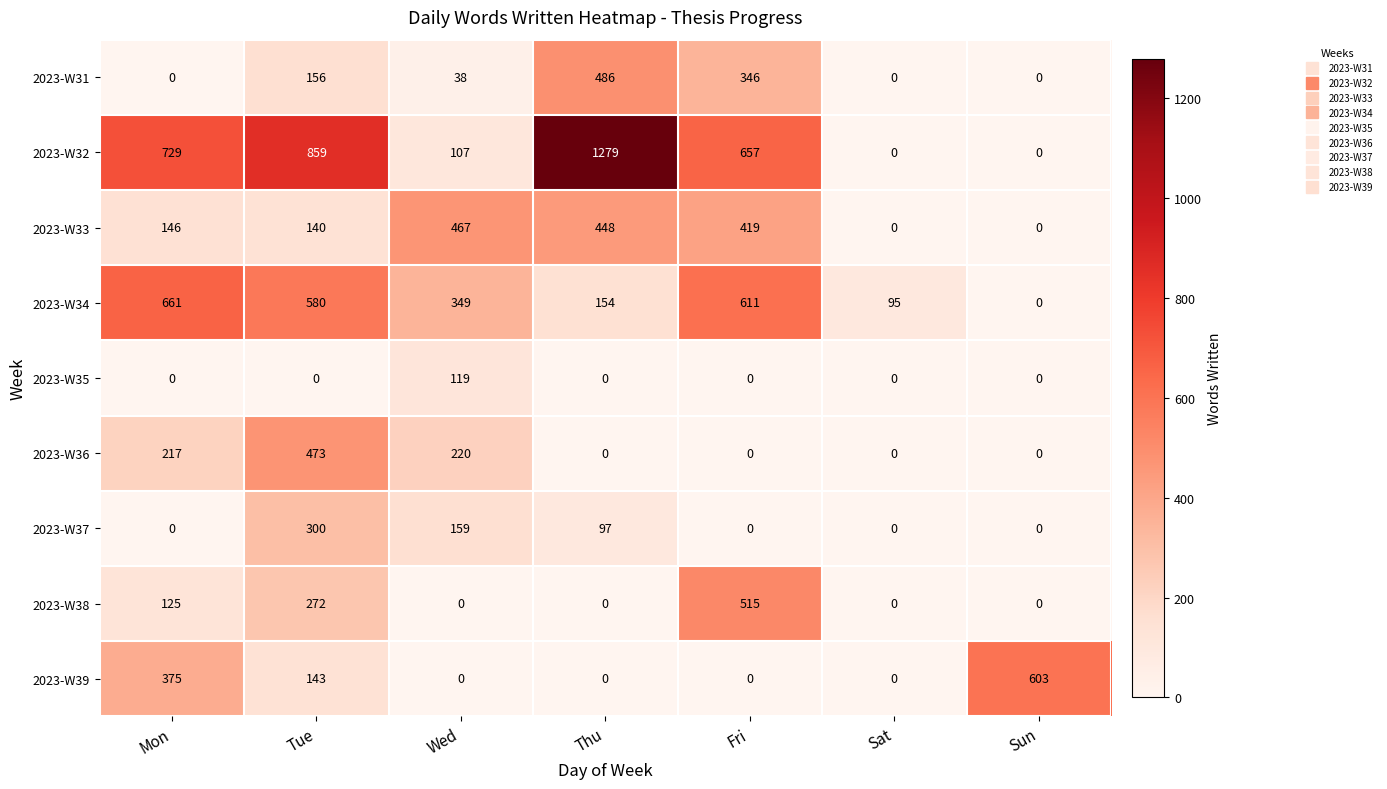

Which series has the largest total across all categories?

2023-W32